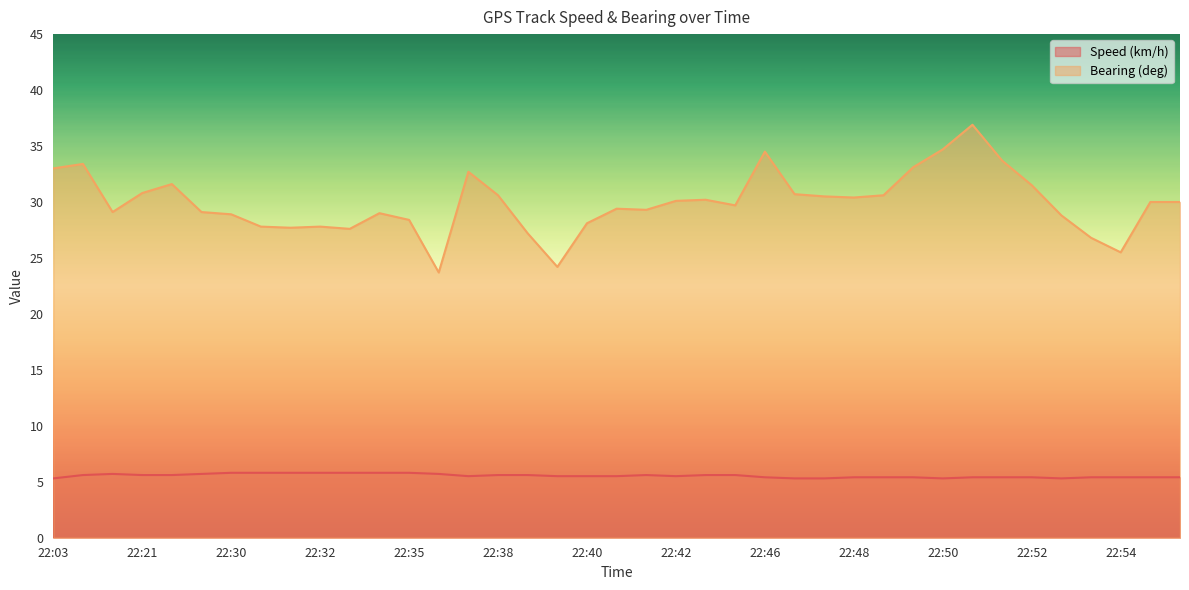

Rank the series by their average value, from lowest to highest.

Speed (km/h), Bearing (deg)